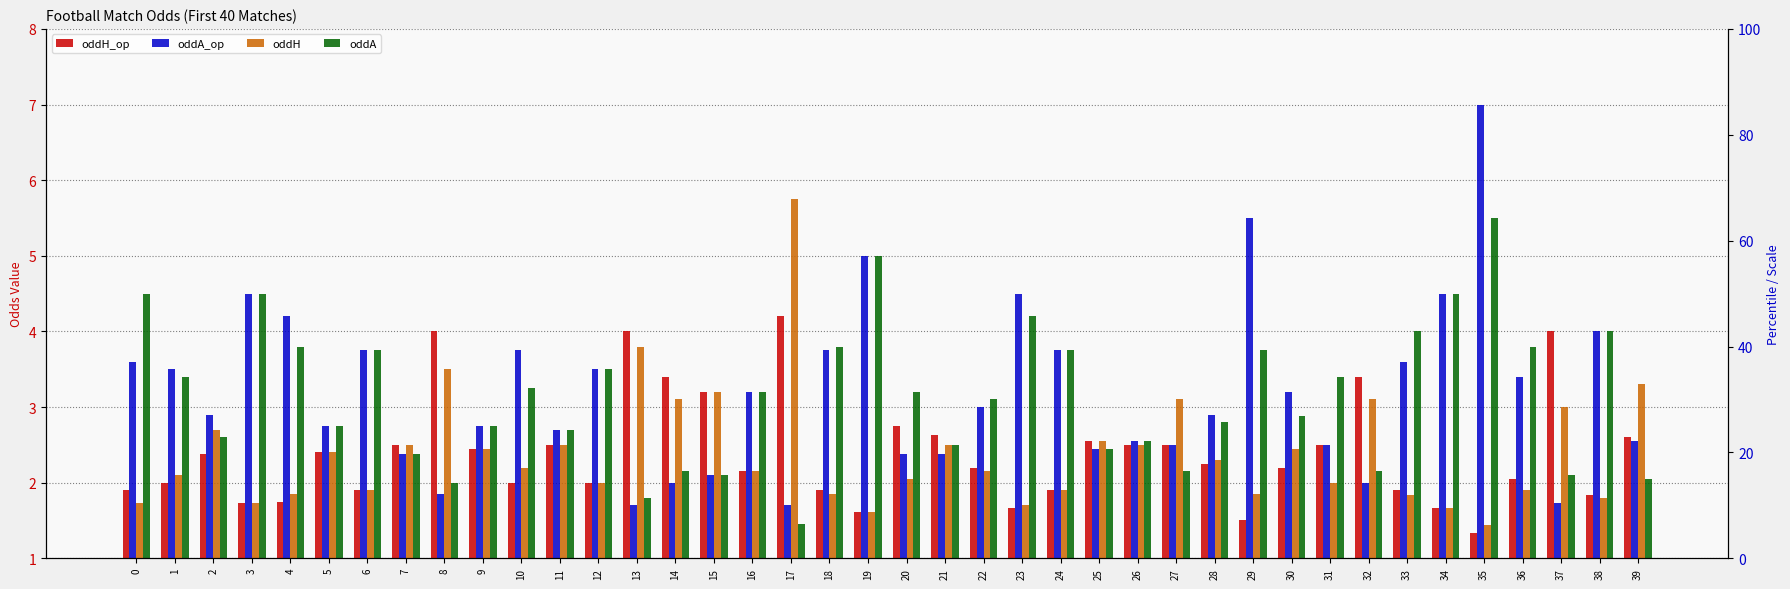

How many bars are there in total?

160